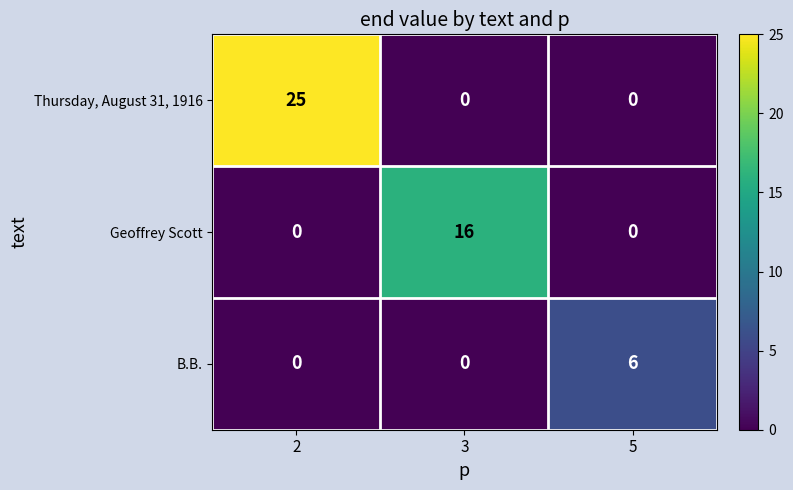

True or false: Geoffrey Scott has a value of 0 at 2.

True